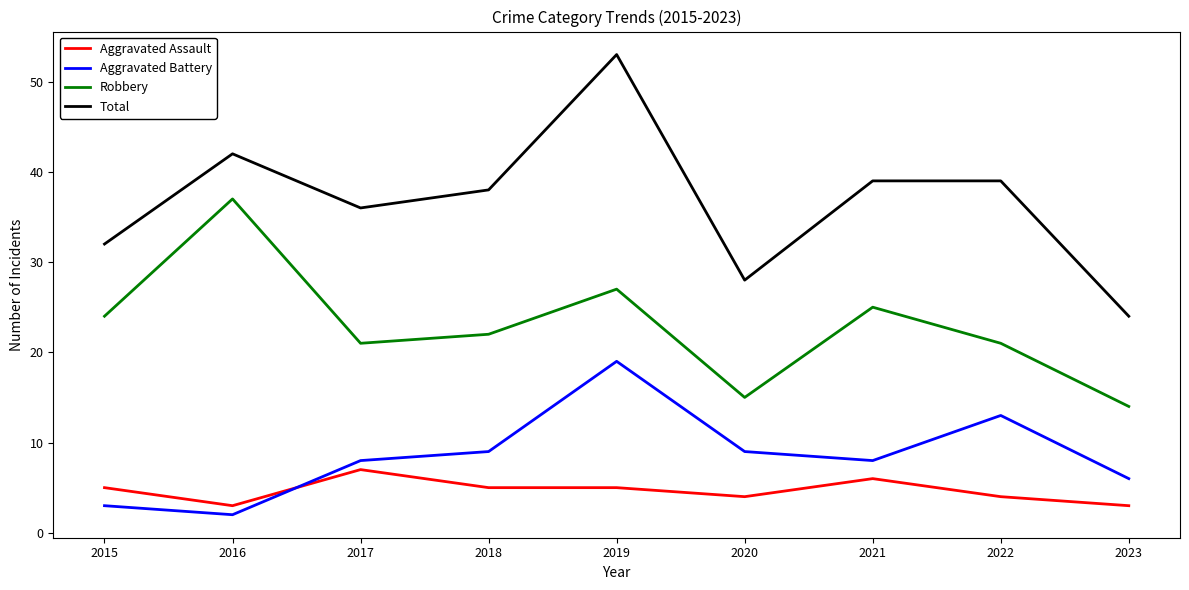

Does the chart have visible grid lines?

No